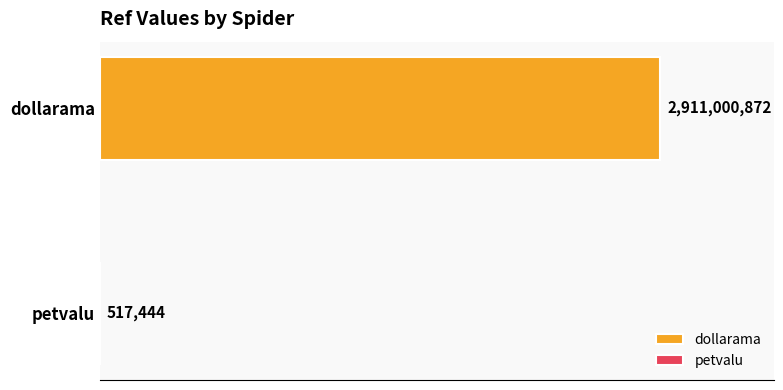

What is the label of the 1st bar from the right?

petvalu